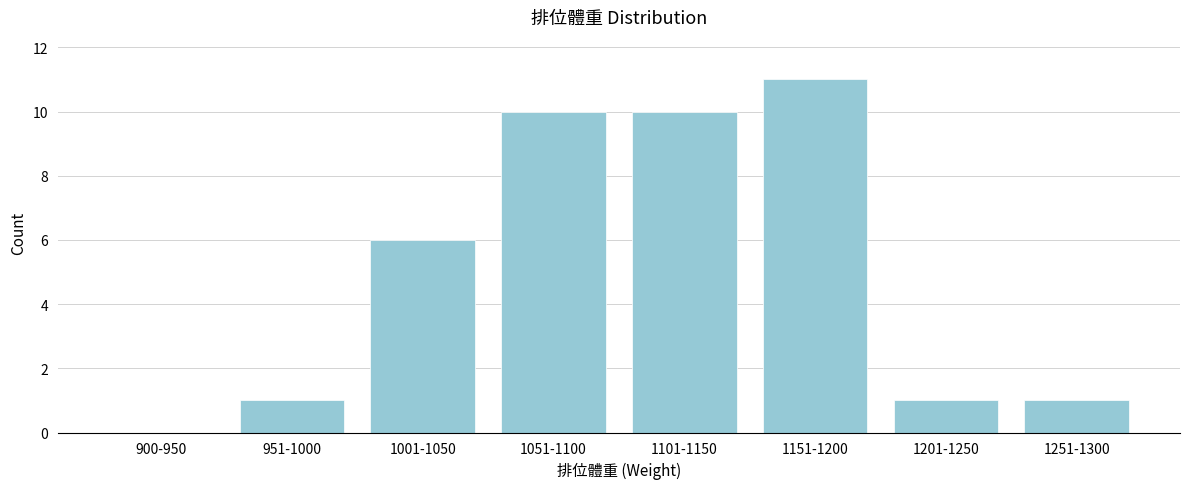

Reading right to left, what are all the values shown in this chart?

1251-1300=1	1201-1250=1	1151-1200=11	1101-1150=10	1051-1100=10	1001-1050=6	951-1000=1	900-950=0